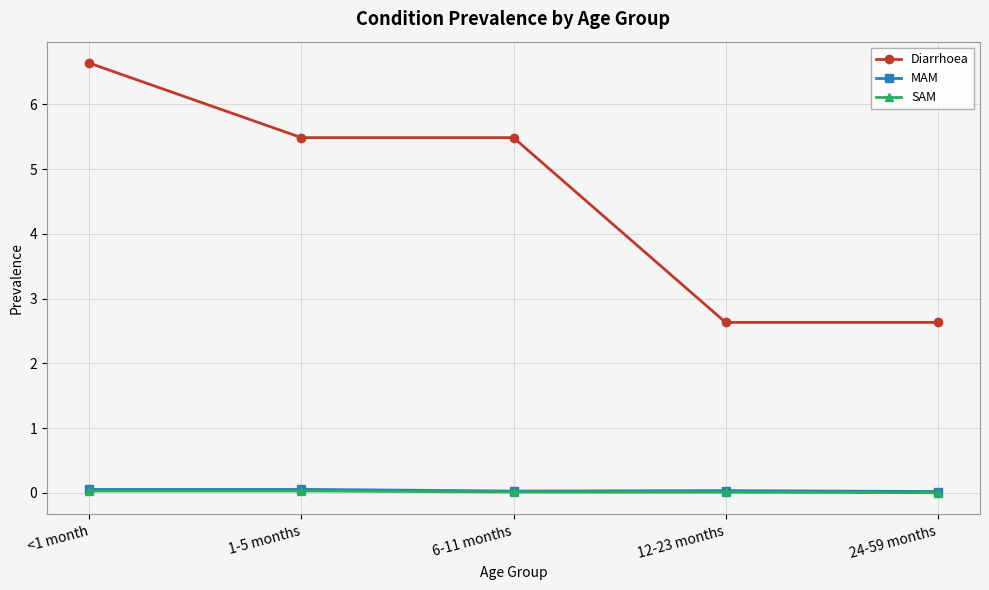

What are all the series names shown in the legend?

Diarrhoea, MAM, SAM